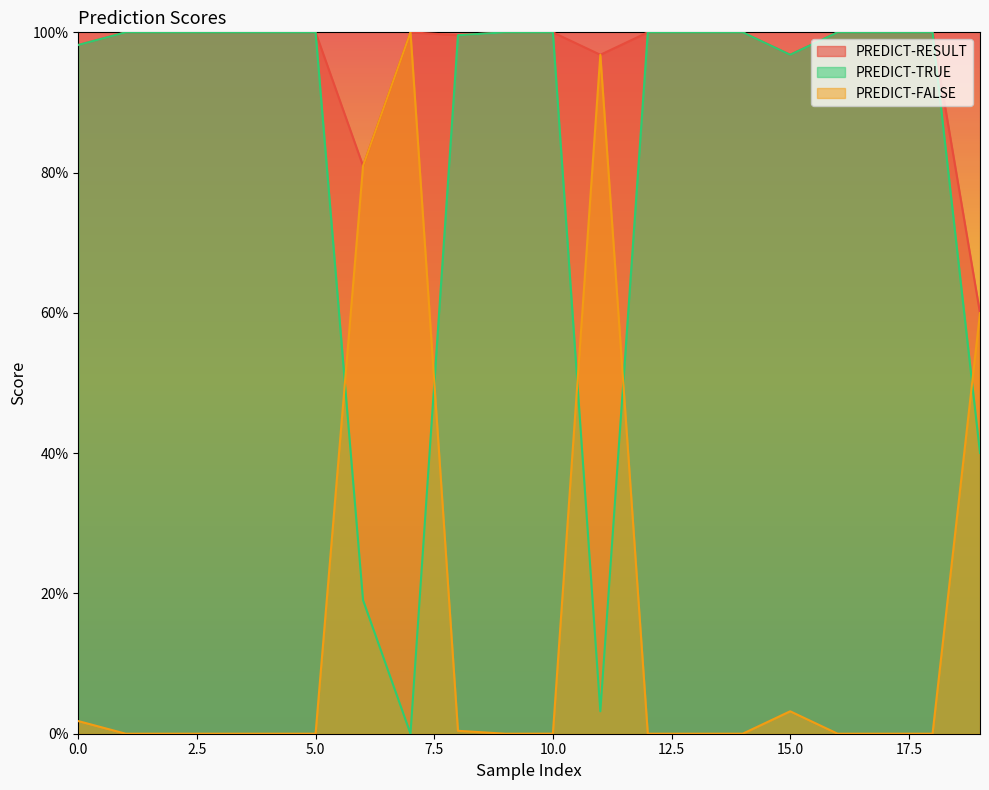

What is the difference between the second highest and minimum values in the PREDICT-FALSE series?

1.0